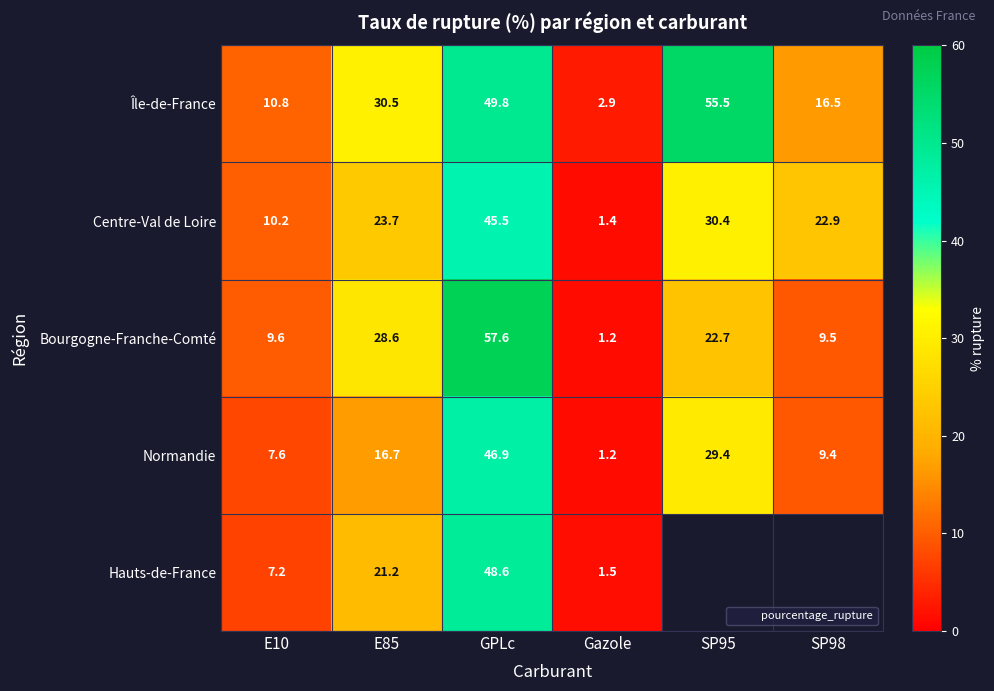

What is the maximum value shown in the chart?

57.6